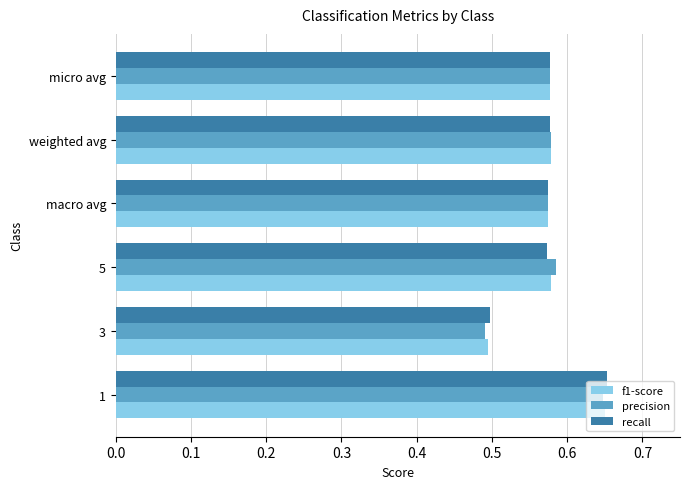

What is the total value across all series at 1?

2.0